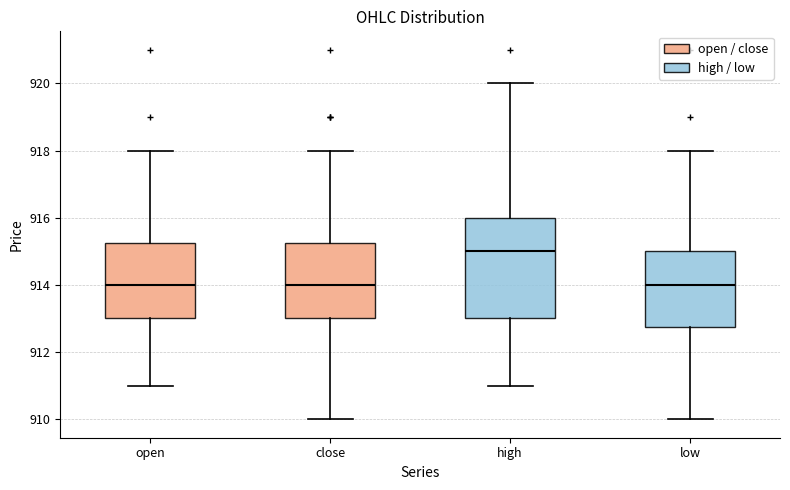

Where is the lower edge of the box for high on the y-axis? The values are not printed on the chart, so give them approximately, as read against the axis.

913.0